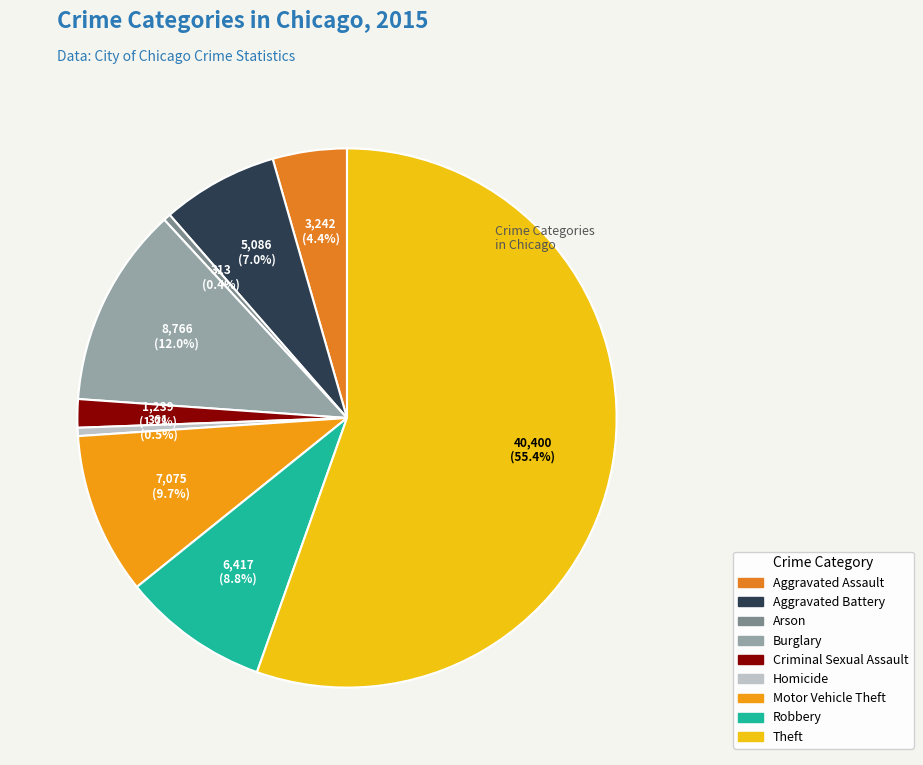

Is Theft the majority of the pie?

Yes